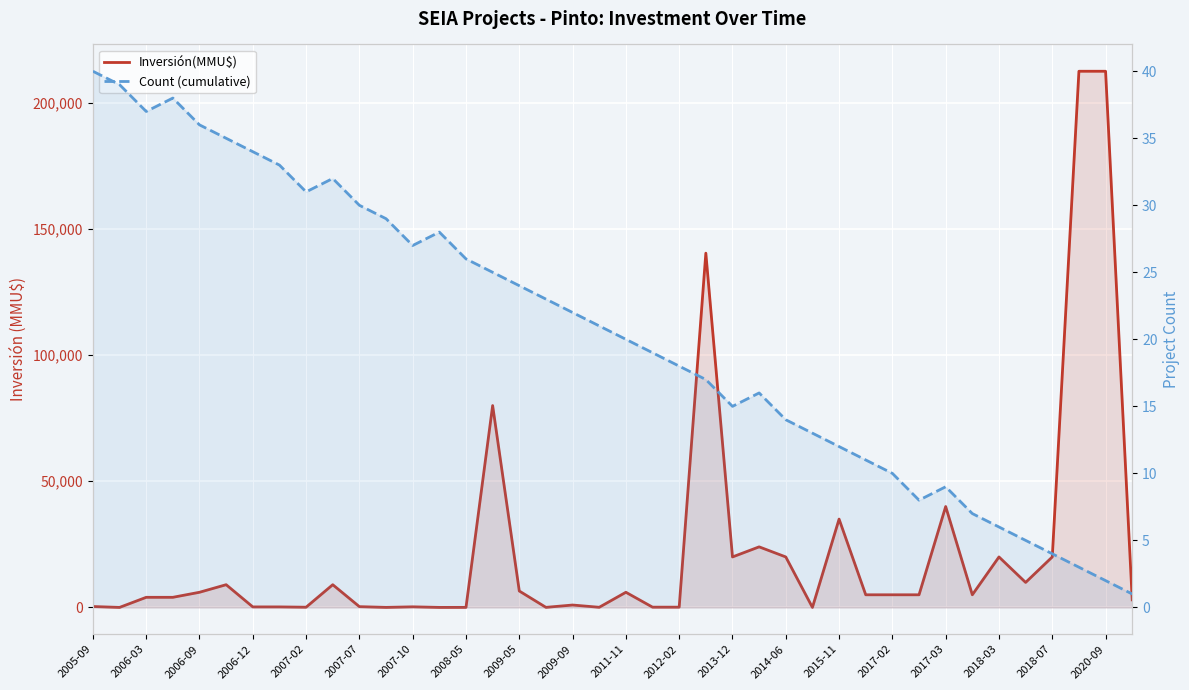

At how many categories does at least one series exceed 68939?

4